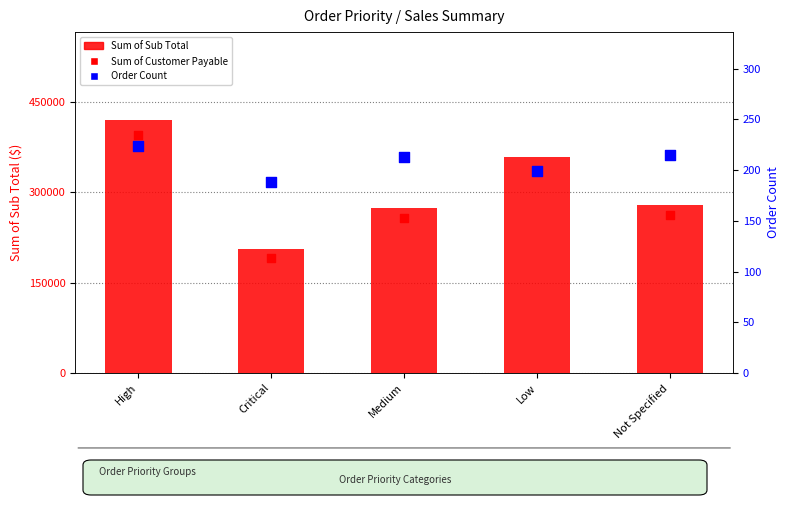

Is the value of Order Count at Low greater than the value of Sum of Customer Payable at Critical?

No